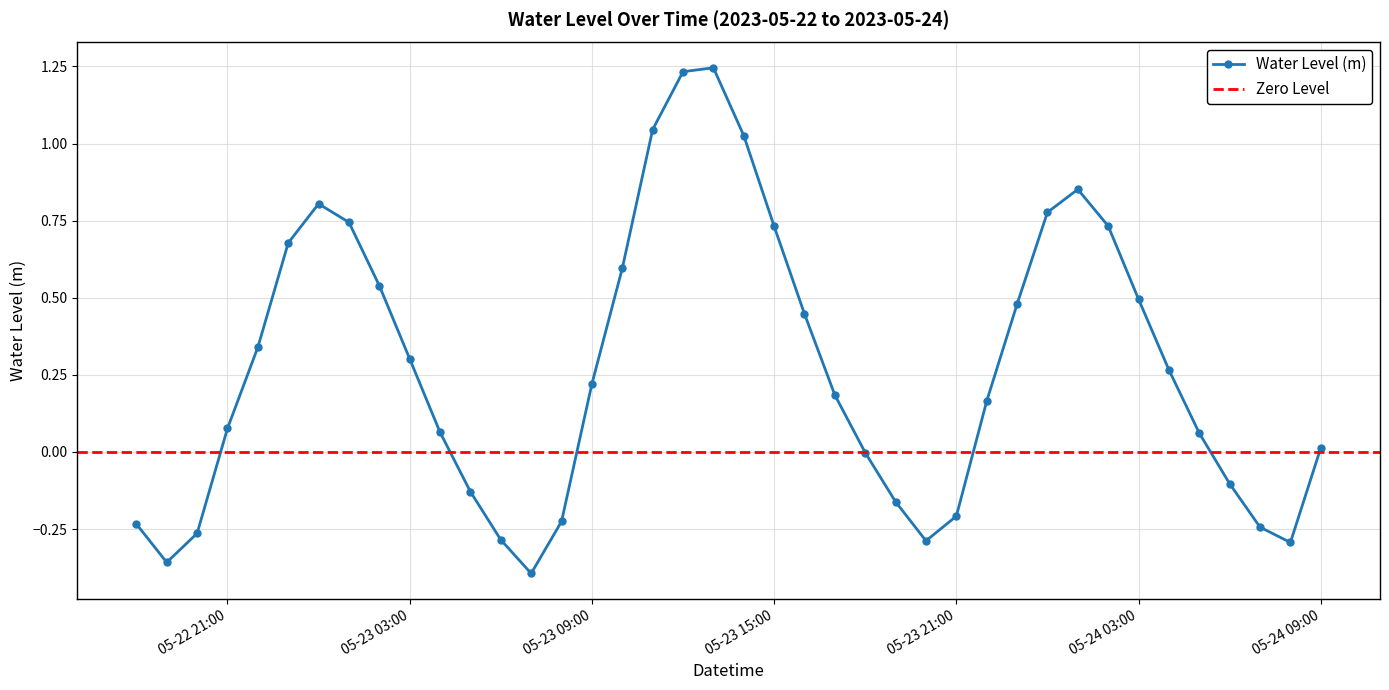

What is the difference between the values at 2023-05-24 02:00:00 and 2023-05-23 14:00:00?

0.3